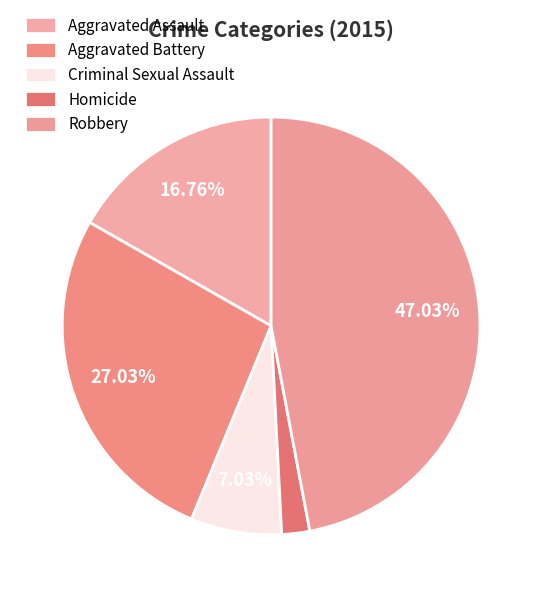

Combined, what portion of the pie is Robbery and Criminal Sexual Assault?

54.1%